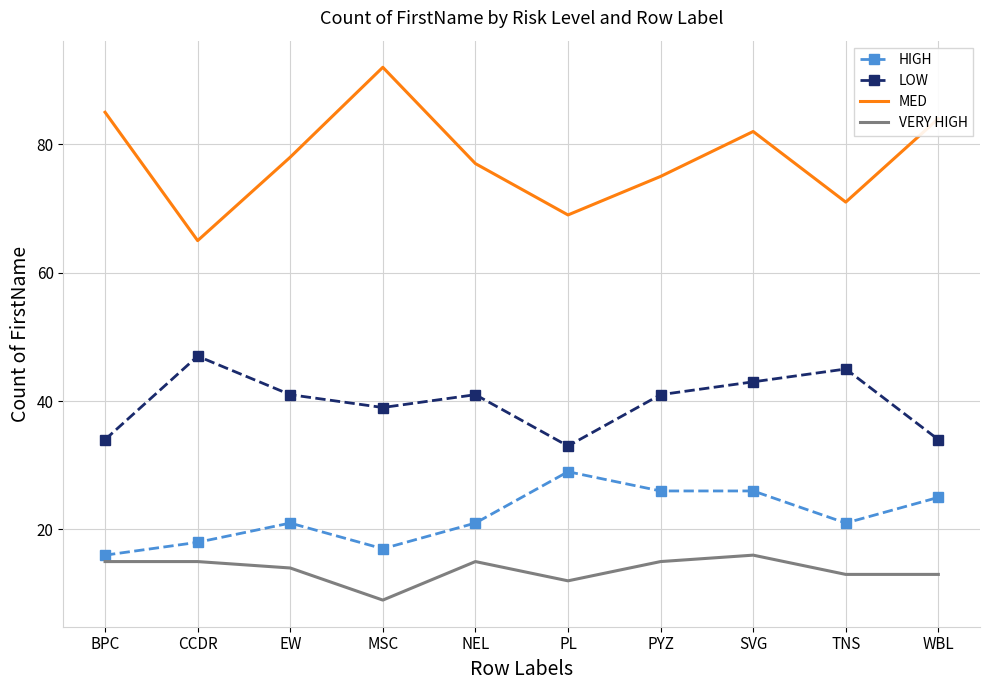

At which category does MED reach its first local peak?

MSC